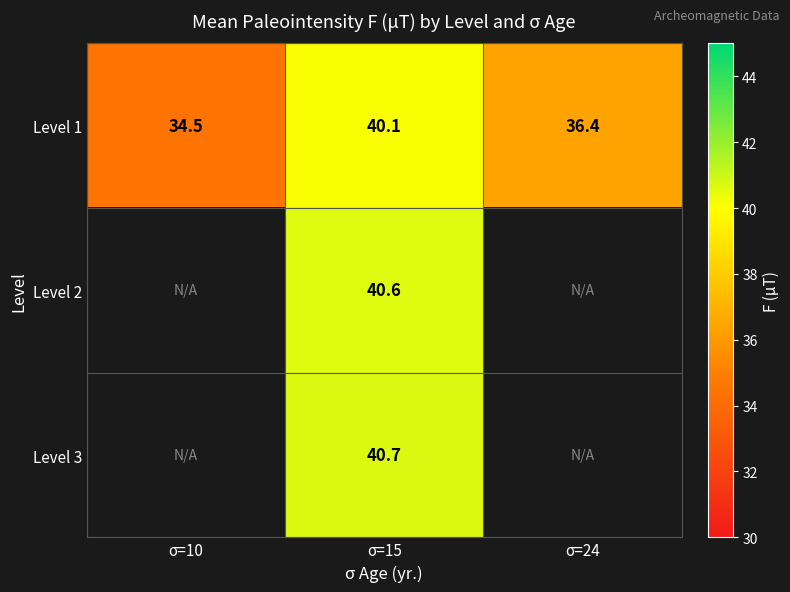

Between σ=24 and σ=15, which is larger?

σ=15